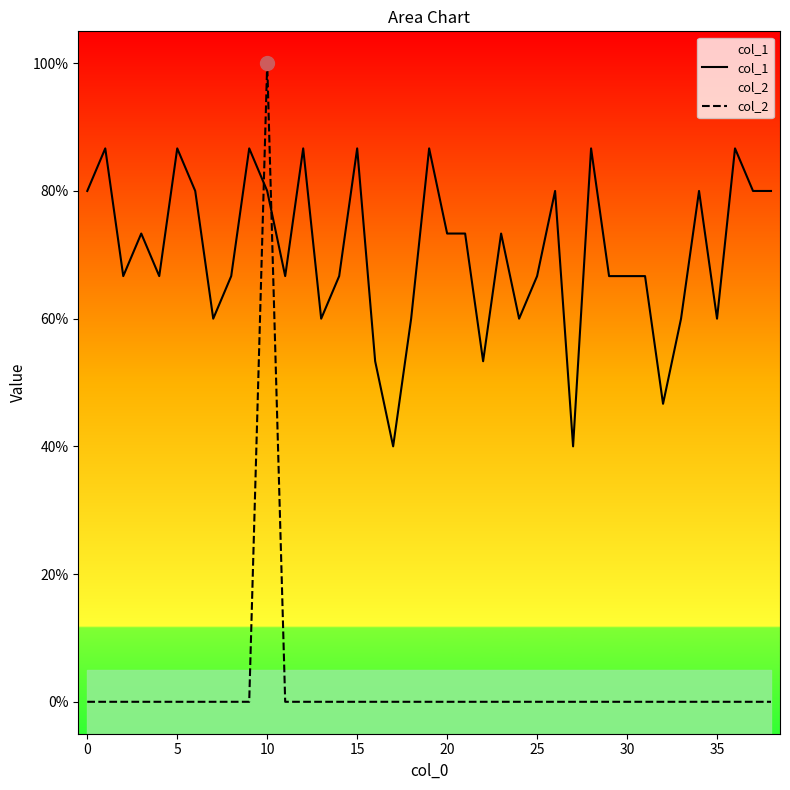

Which series contains the highest Y value?

col_2